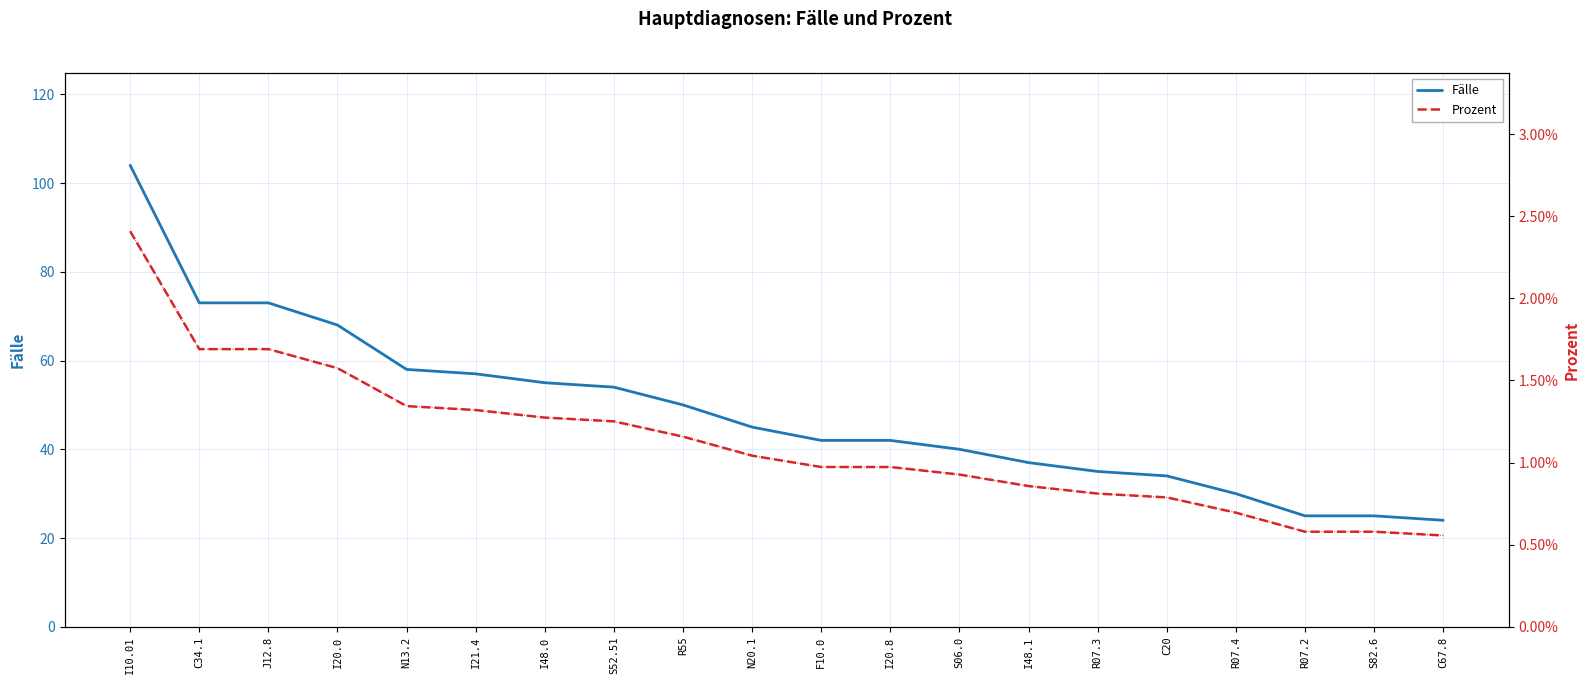

What is the maximum value shown in the chart?

104.0